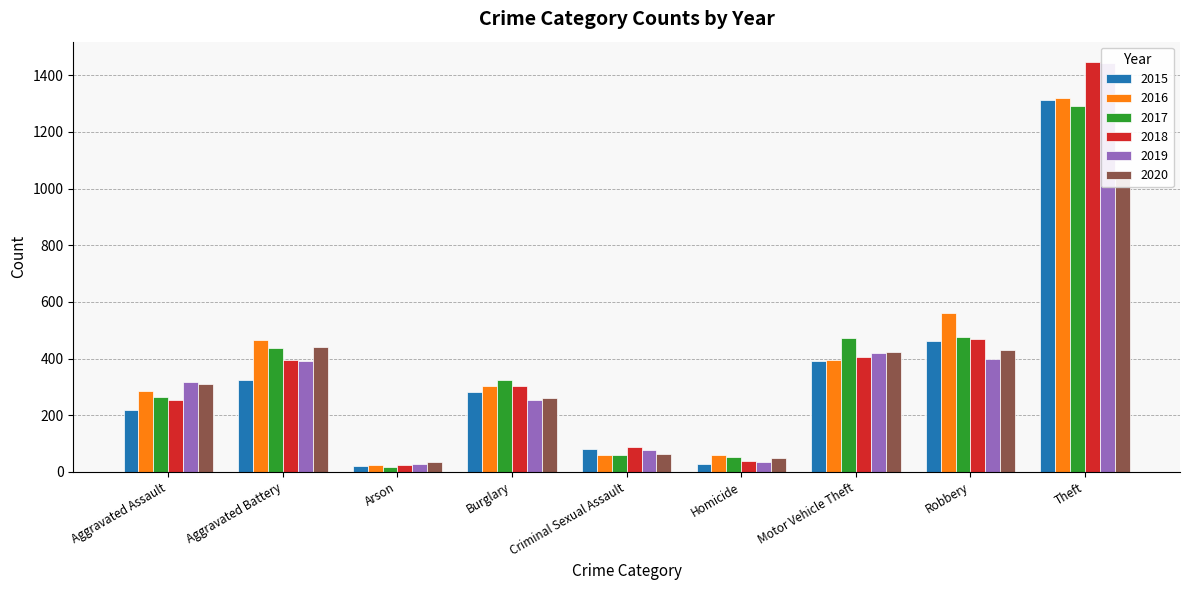

At which label is 2018 closest to 735?

Robbery